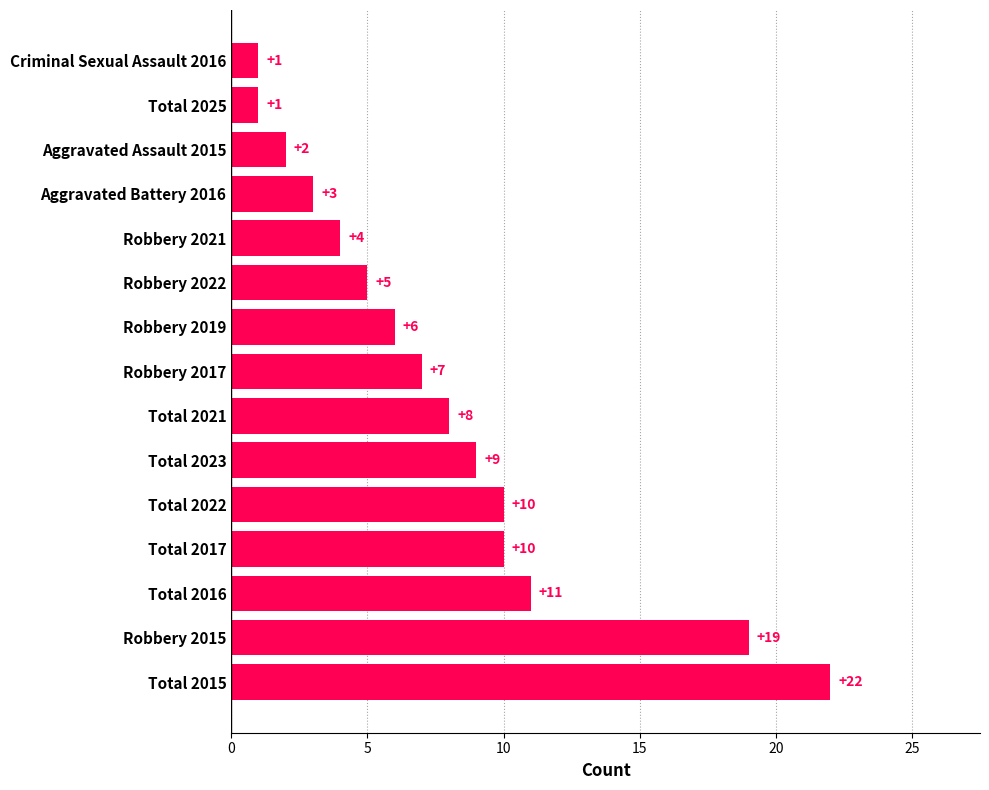

Reading bottom to top, list all the values displayed in this chart.

22	19	11	10	10	9	8	7	6	5	4	3	2	1	1